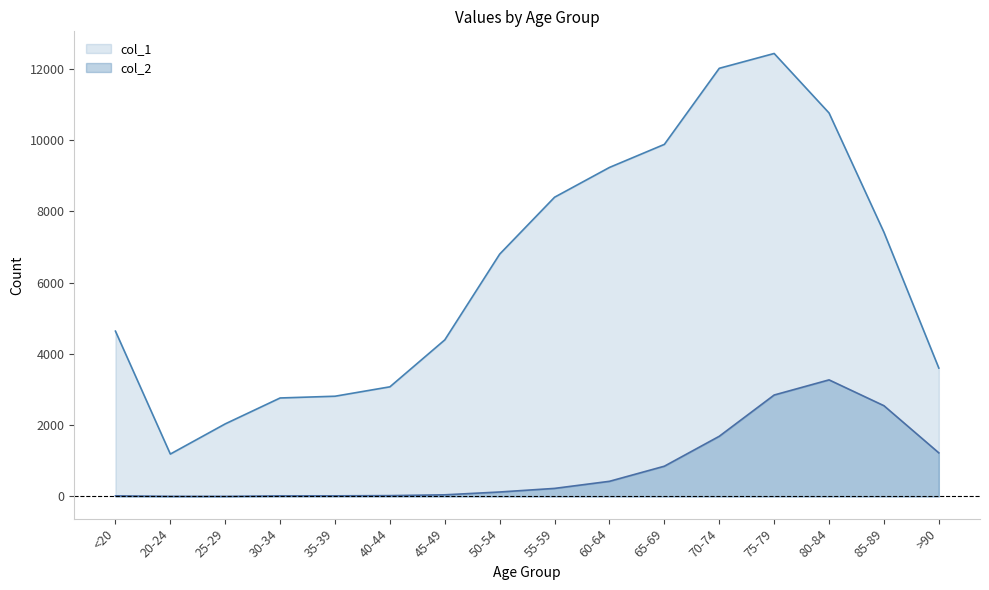

Reading right to left, list all the values displayed in this chart.

col_1: >90=3604	85-89=7417	80-84=10764	75-79=12434	70-74=12018	65-69=9883	60-64=9236	55-59=8400	50-54=6803	45-49=4396	40-44=3078	35-39=2814	30-34=2765	25-29=2038	20-24=1191	<20=4641
col_2: >90=1224	85-89=2548	80-84=3273	75-79=2848	70-74=1690	65-69=850	60-64=426	55-59=227	50-54=126	45-49=47	40-44=24	35-39=18	30-34=17	25-29=3	20-24=4	<20=18